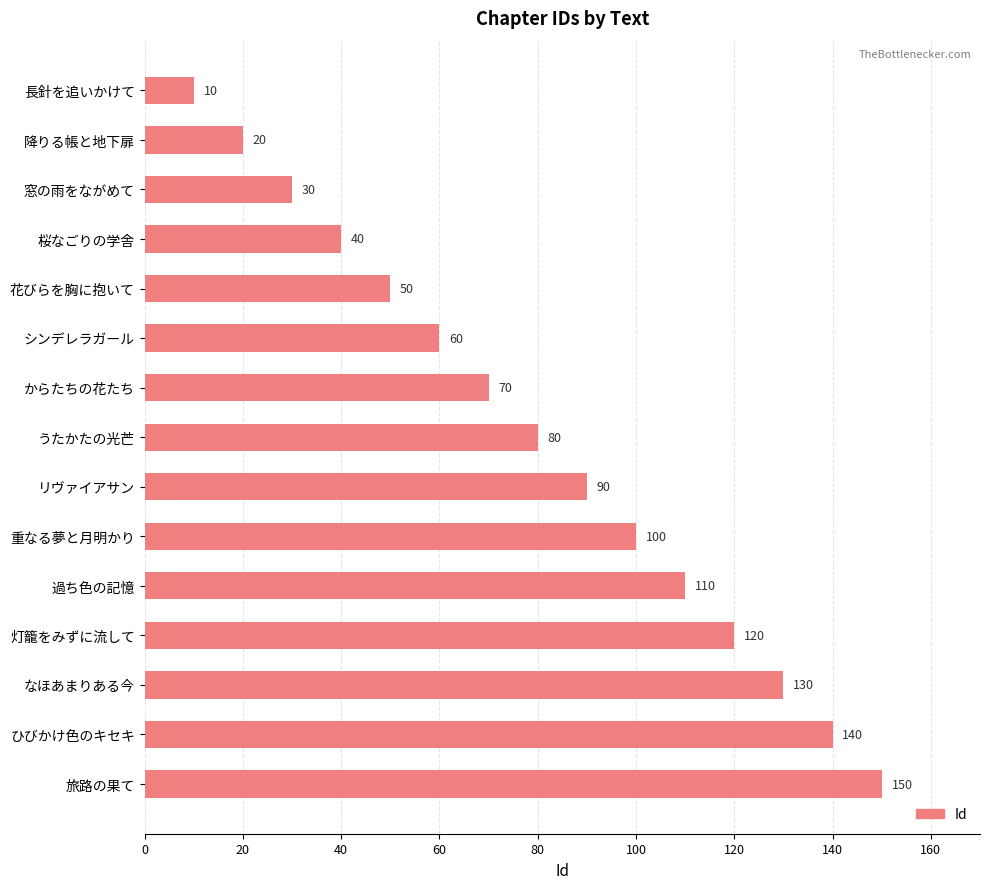

Count the number of categories in the chart.

15